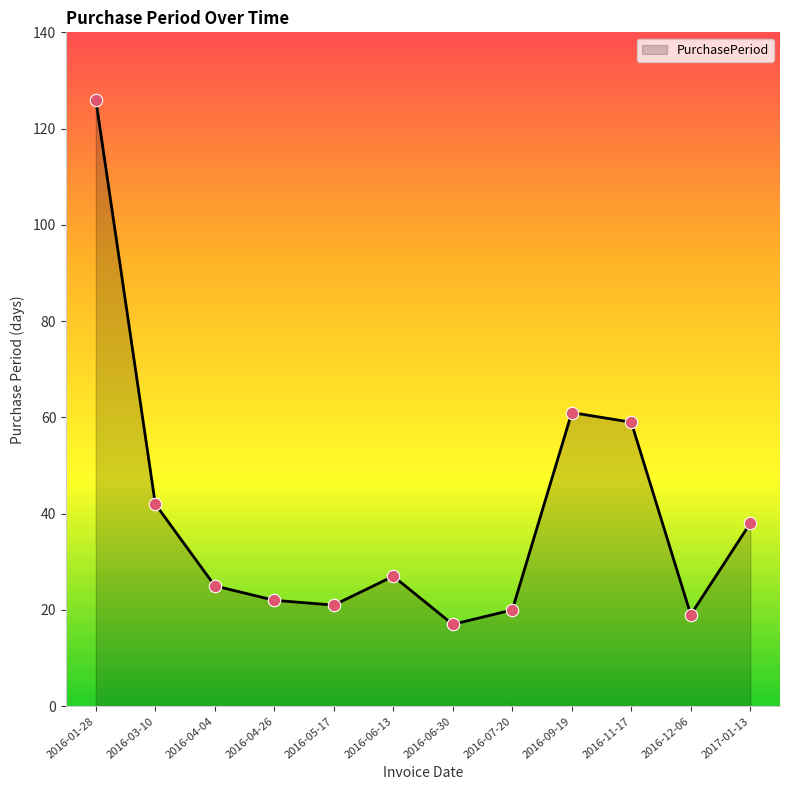

What is the change in value from 2016-04-26 to 2016-06-30?

-5